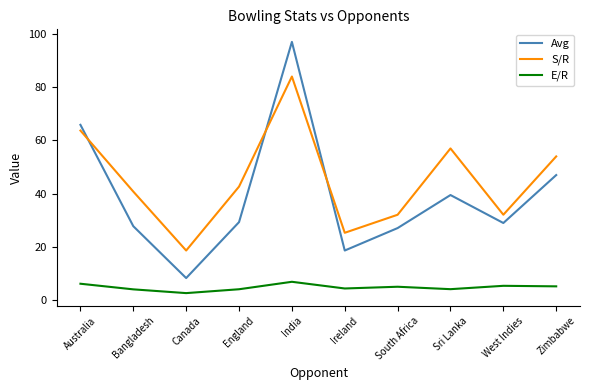

What is the spread (max minus min) of values at Sri Lanka?

52.8